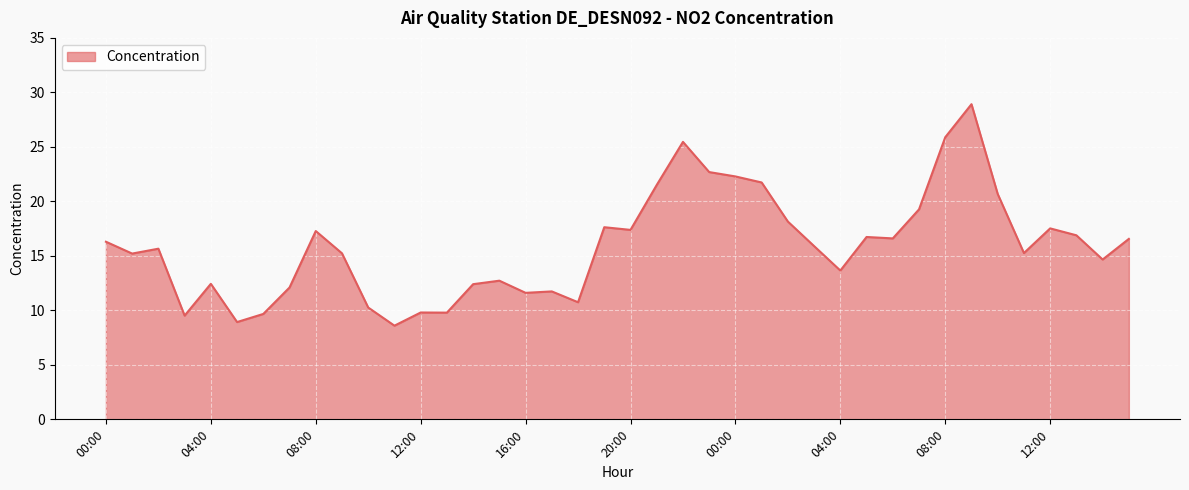

Does the chart display data point markers on the line(s)?

No